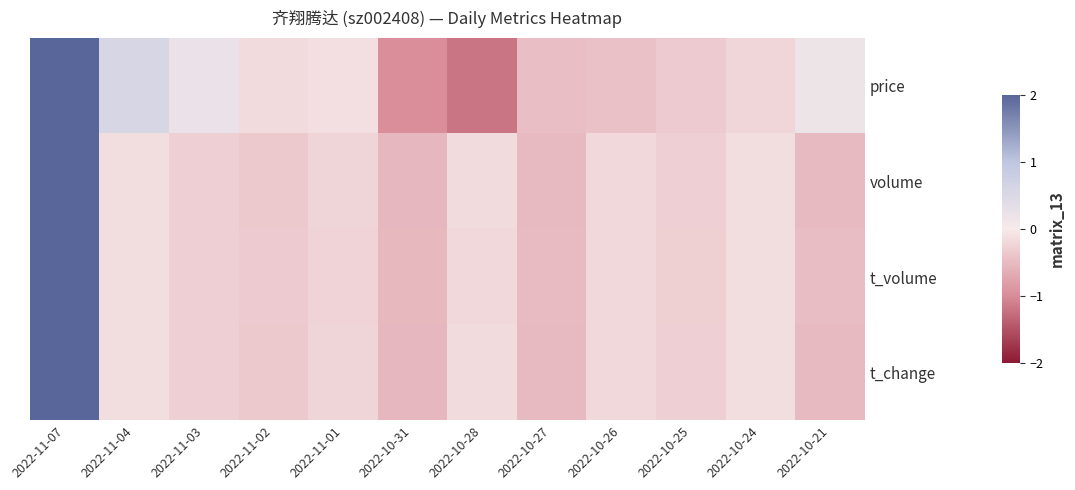

Which label corresponds to the smallest value in the chart?

2022-10-28